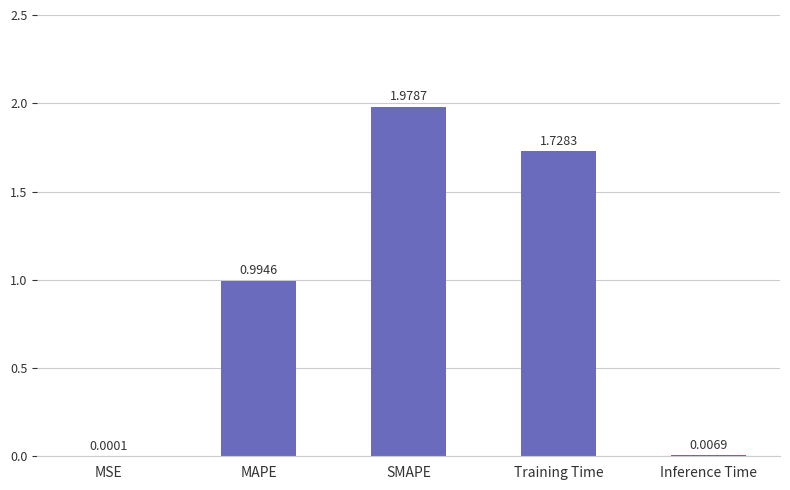

True or false: the data shows 1.4 at SMAPE.

False